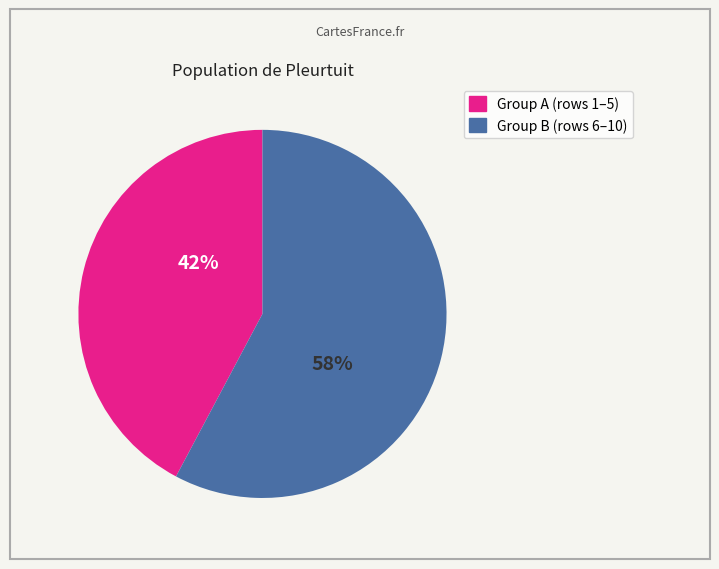

To the nearest percent, what is the average slice percentage?

50%